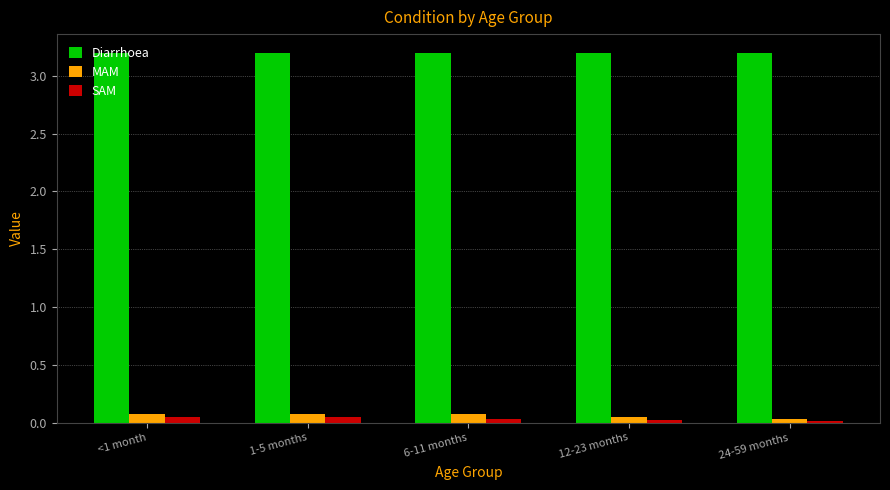

Which series has the widest spread of values?

MAM